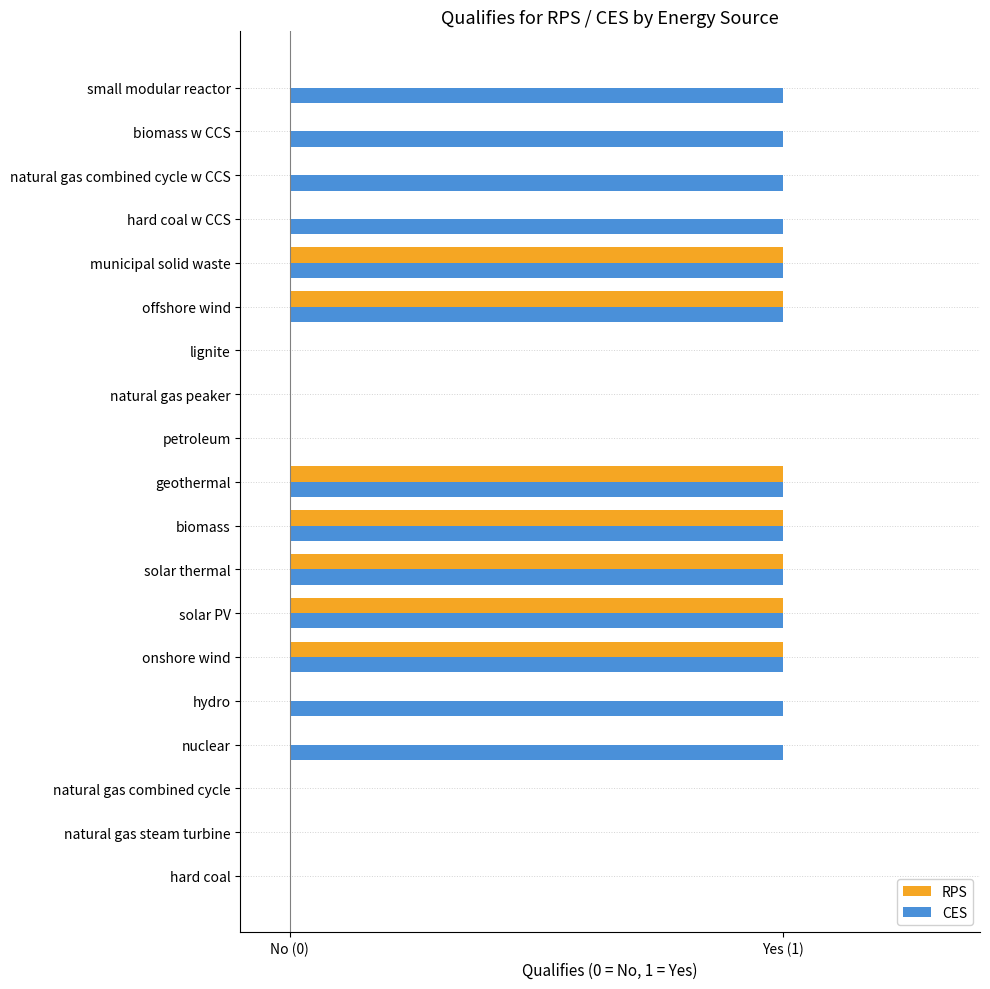

What are all the series names shown in the legend?

RPS, CES